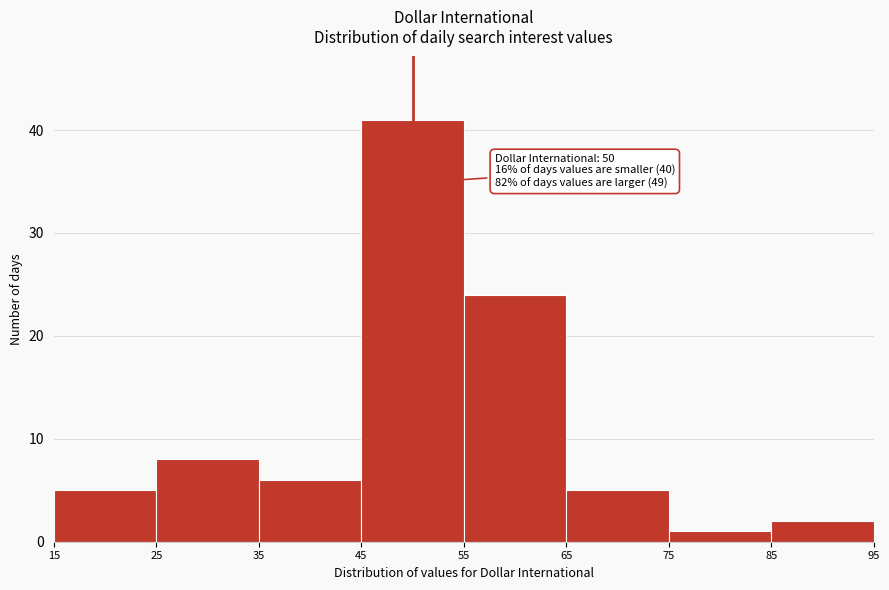

Which range on the x-axis has the tallest bar?

45 to 55